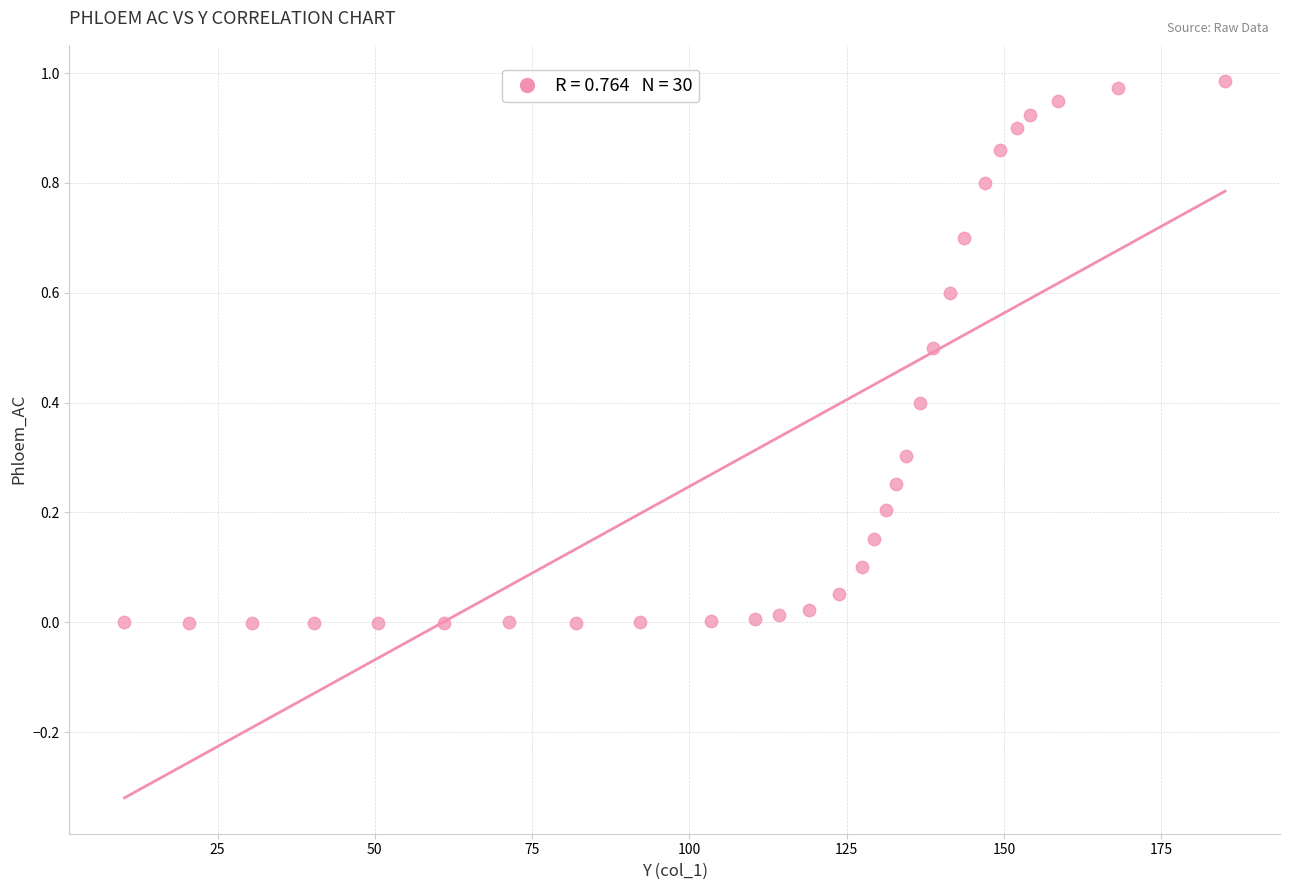

What is the range of X values (max minus min)?

174.9